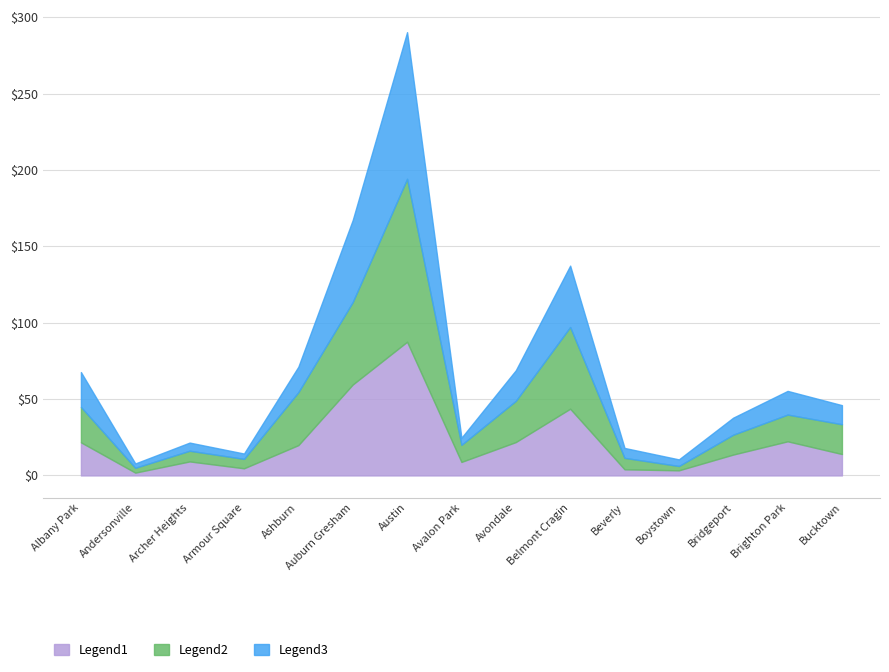

List the labels in order of 2018 value, largest first.

Austin, Auburn Gresham, Belmont Cragin, Ashburn, Avondale, Albany Park, Brighton Park, Bucktown, Bridgeport, Avalon Park, Archer Heights, Beverly, Armour Square, Boystown, Andersonville